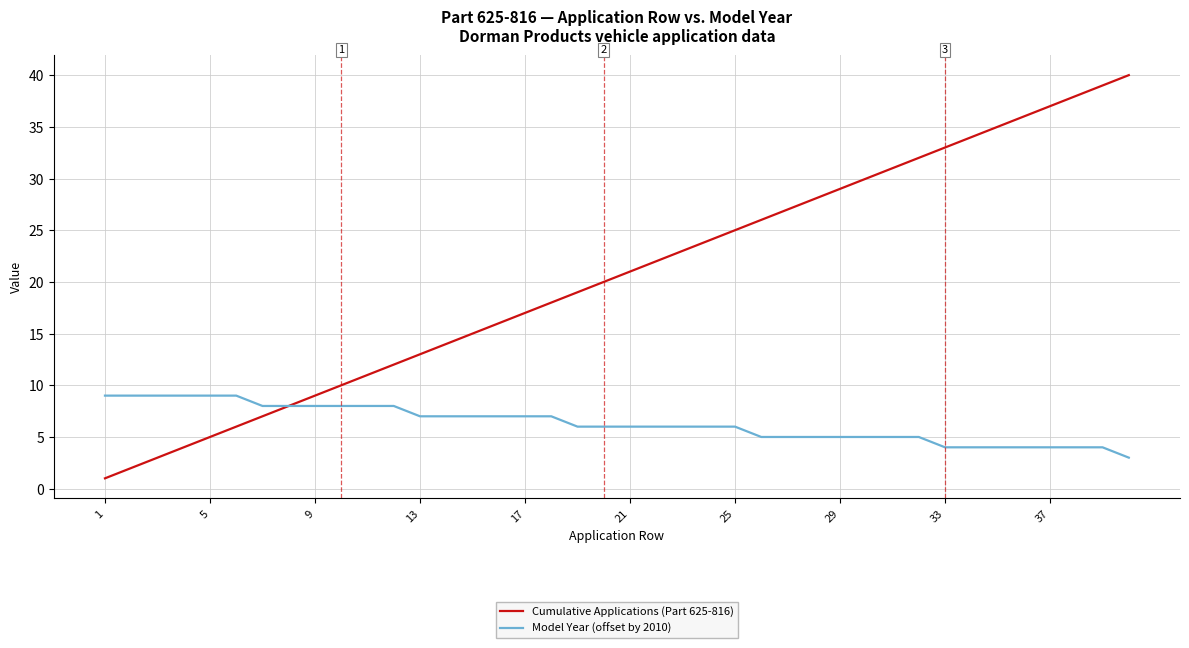

Rank the series by their average value, from highest to lowest.

Cumulative Applications (Part 625-816), Model Year (offset by 2010)